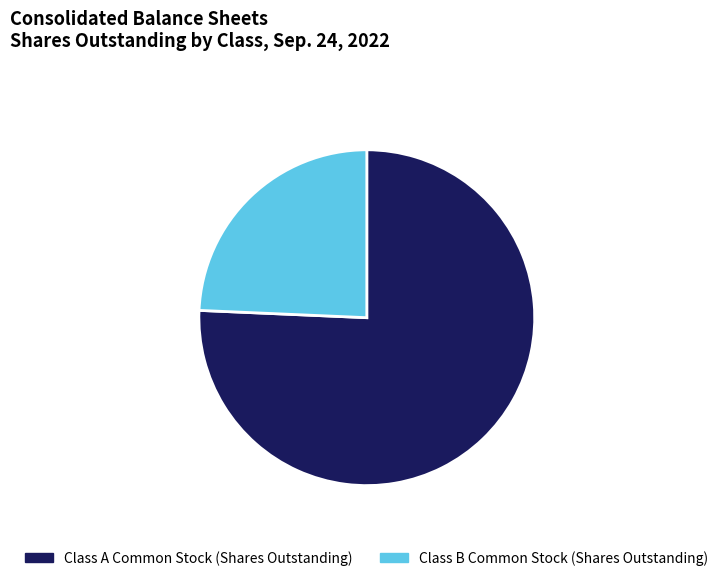

Rank the categories by value from highest to lowest.

Class A Common Stock (Shares Outstanding), Class B Common Stock (Shares Outstanding)